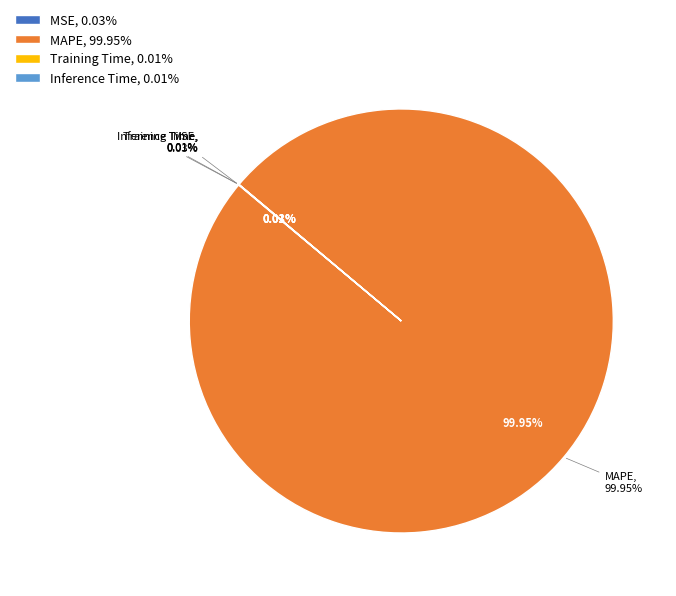

Does Training Time represent more than half of the total?

No